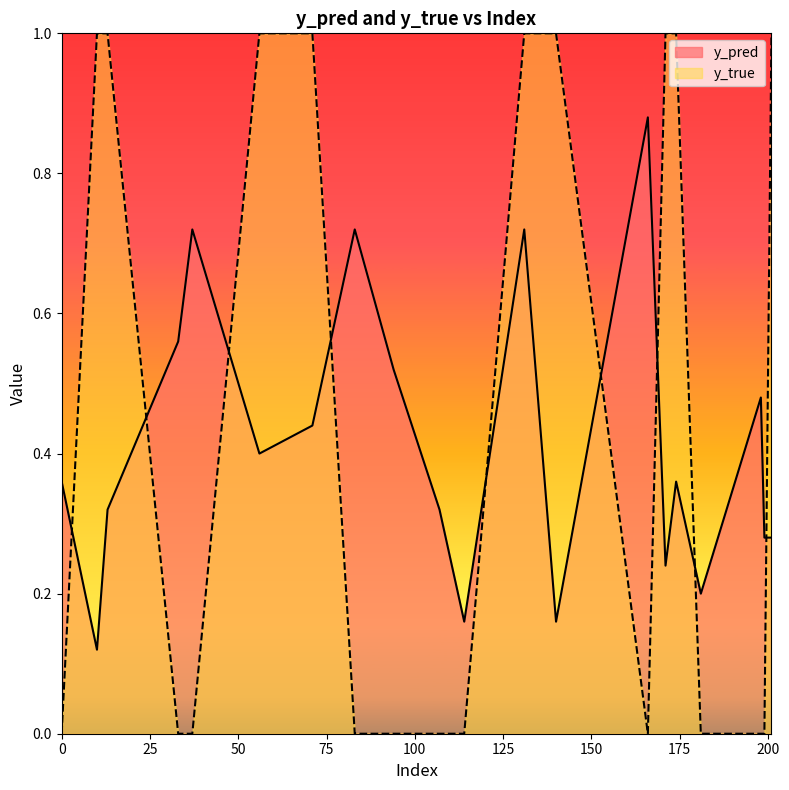

Reading left to right, list all the values displayed in this chart.

y_pred: 0.4	0.1	0.3	0.6	0.7	0.4	0.4	0.7	0.5	0.3	0.2	0.7	0.2	0.9	0.2	0.4	0.2	0.5	0.3	0.3
y_true: 0.0	1.0	1.0	0.0	0.0	1.0	1.0	0.0	0.0	0.0	0.0	1.0	1.0	0.0	1.0	1.0	0.0	0.0	0.0	1.0